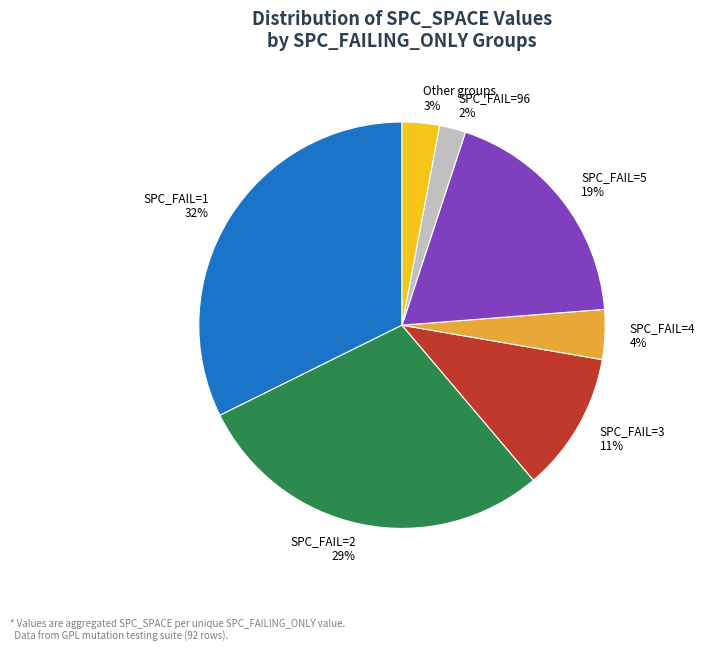

How many slices are in this pie chart?

7